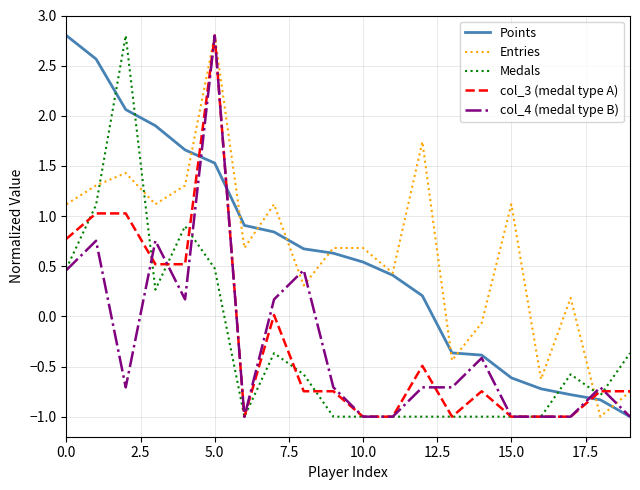

What is the lowest value of the col_3 (medal type A) series?

-1.0